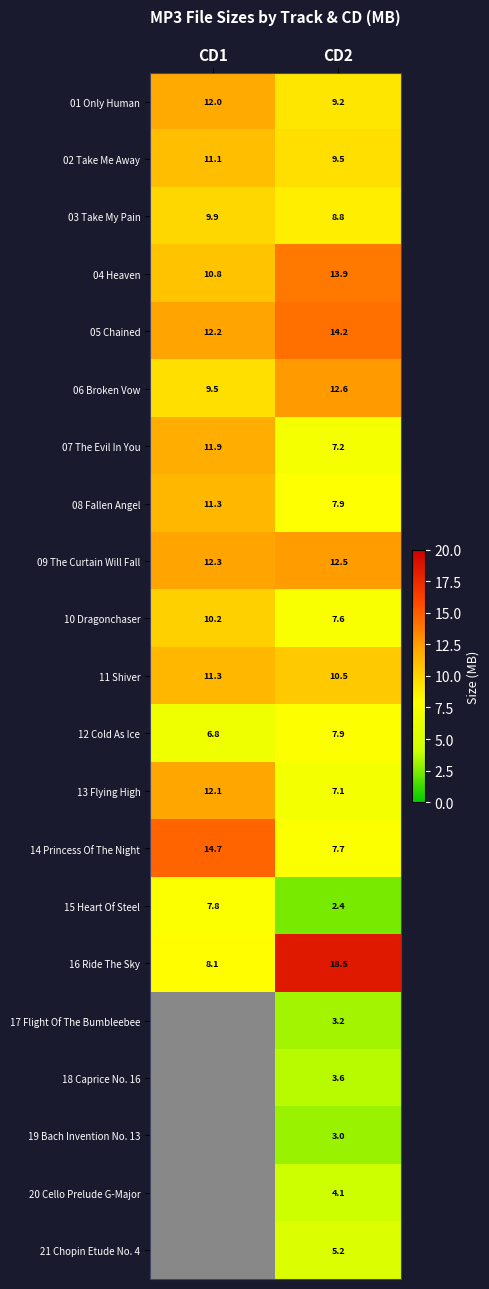

Is the value of 18 Caprice No. 16 at CD2 greater than the value of 20 Cello Prelude G-Major at CD2?

No